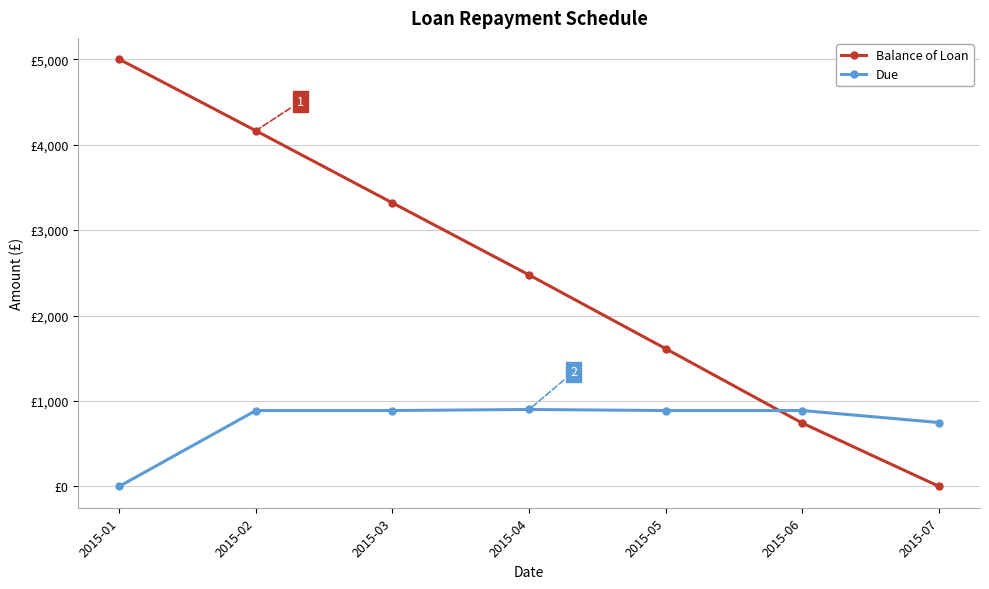

What are all the series names shown in the legend?

Balance of Loan, Due